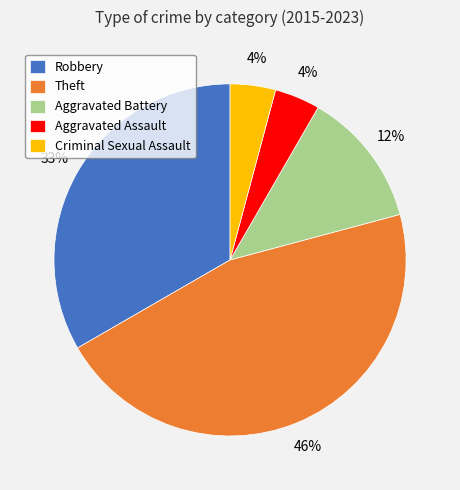

To the nearest percent, what portion does Theft represent?

46%